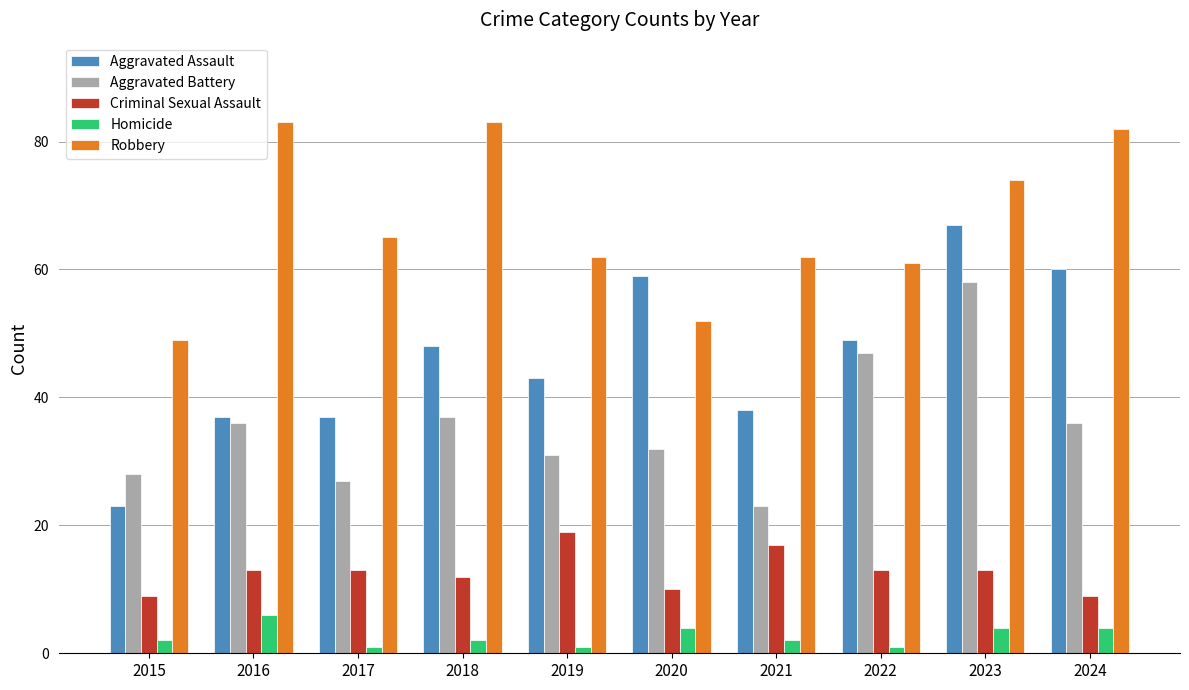

How many values in the Aggravated Assault series are below 48?

5